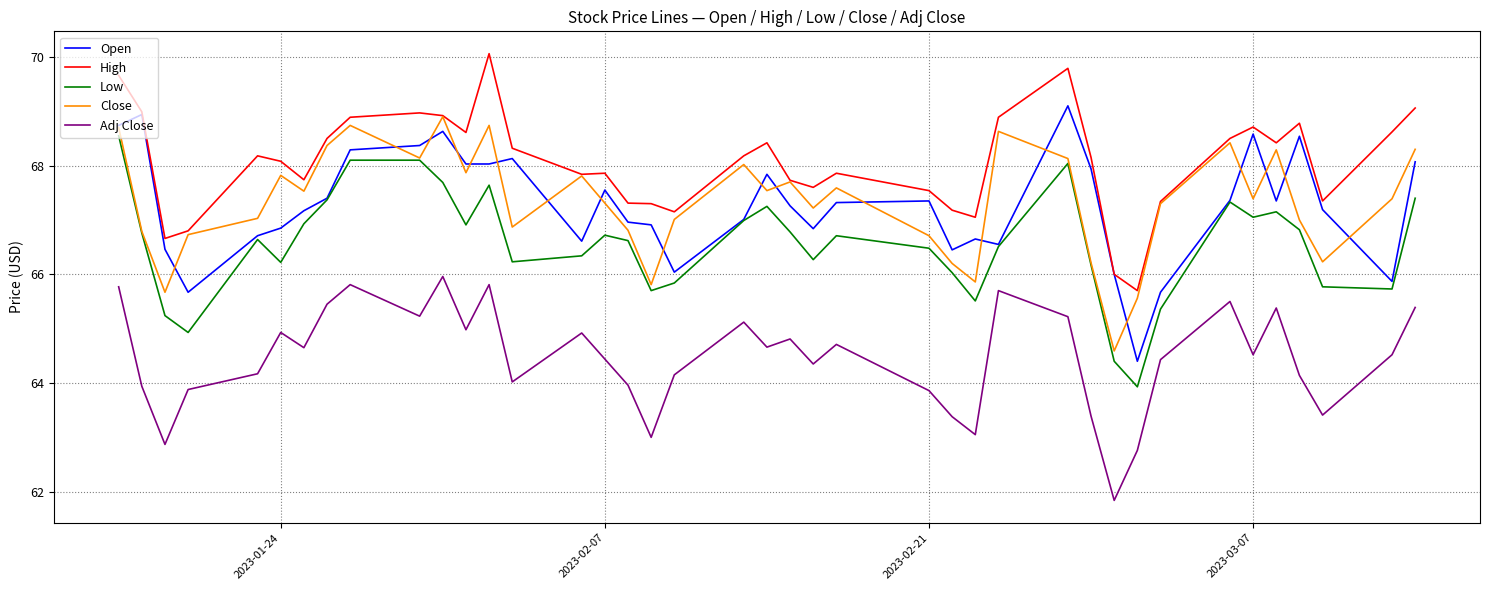

What is the greatest value displayed?

70.1